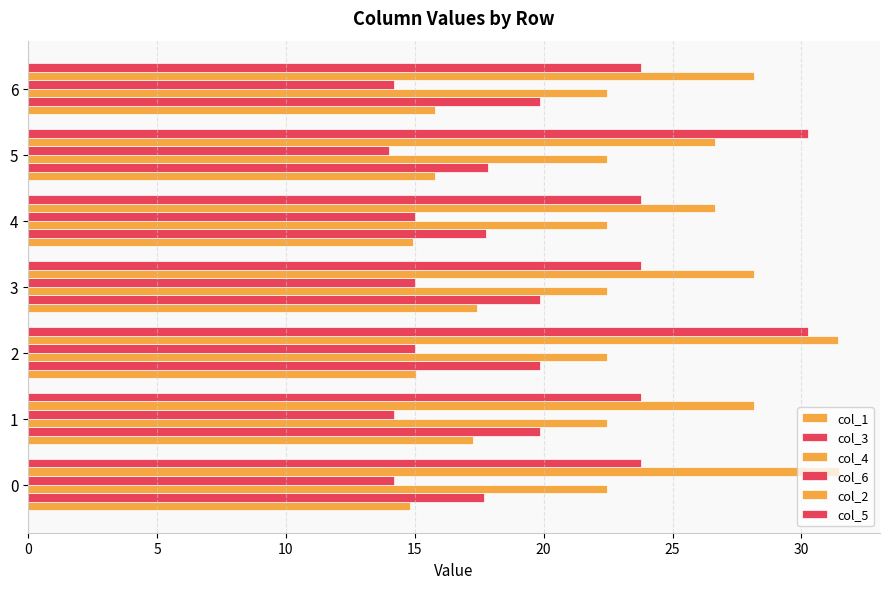

What is the value of the col_6 bar at the 2nd from the left?

14.2